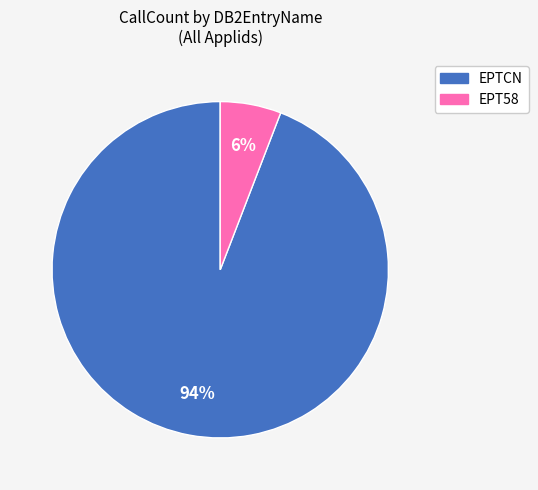

What is the smallest slice in the pie chart?

EPT58